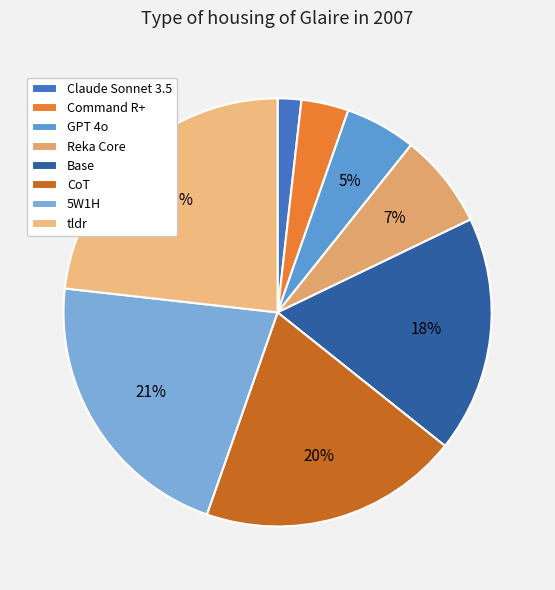

The Command R+ slice represents 1% of the pie. True or false?

False